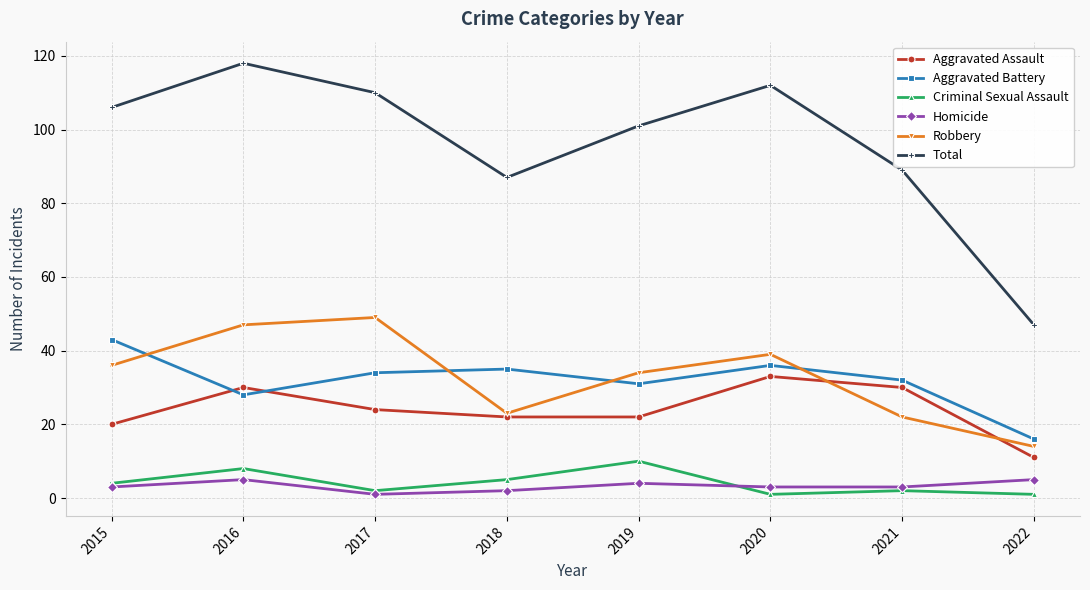

True or false: Homicide and Aggravated Battery cross at least once.

False